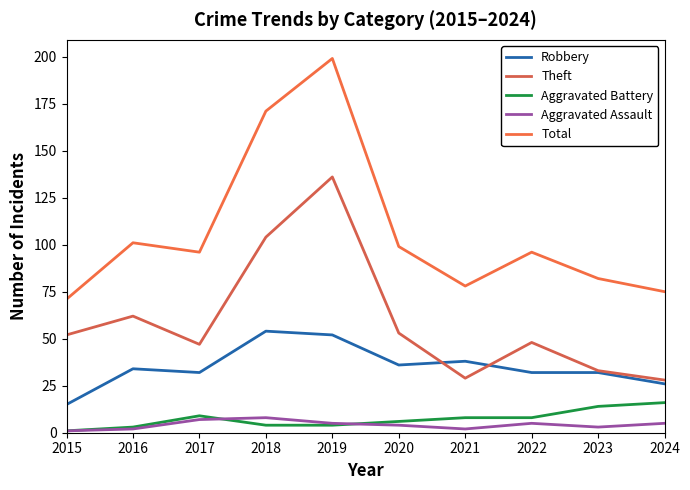

How many values in the Theft series are below 52?

5